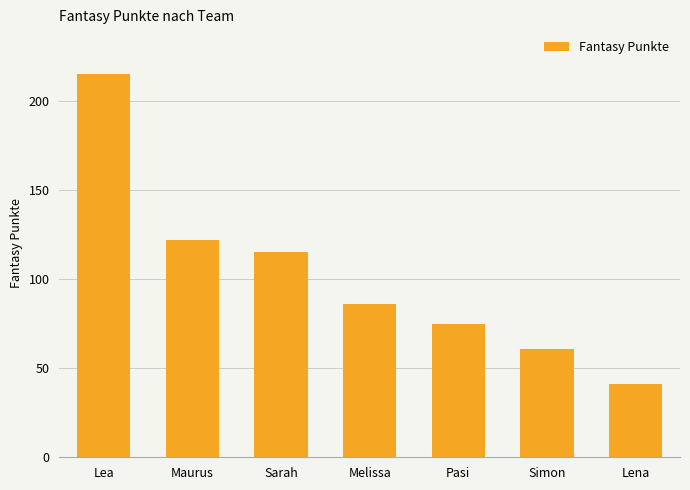

Reading right to left, what are all the values shown in this chart?

41	61	75	86	115	122	215